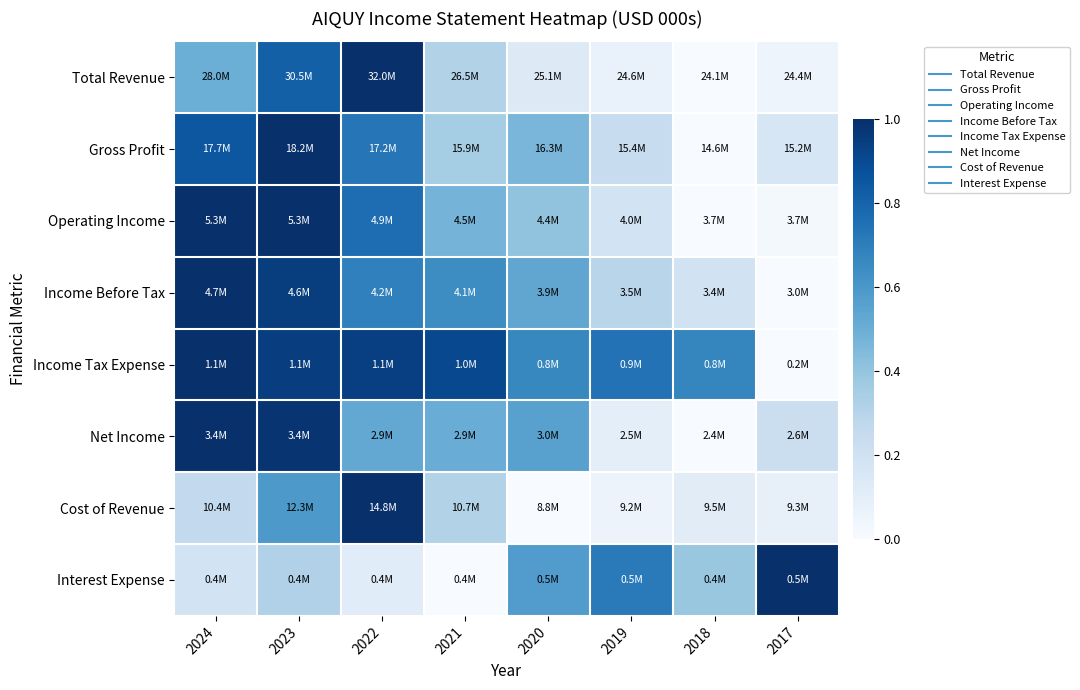

At which category is the sum across all series the highest?

2023